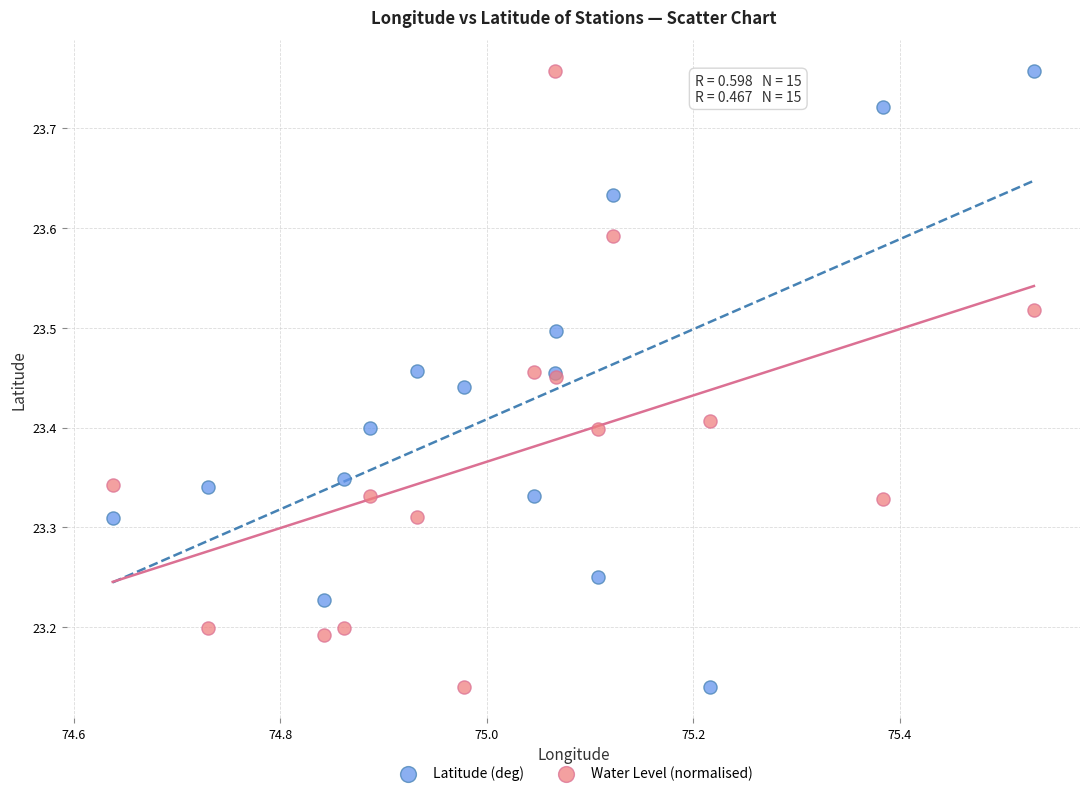

What is the X range (max minus min) for the scatter plot?

0.9